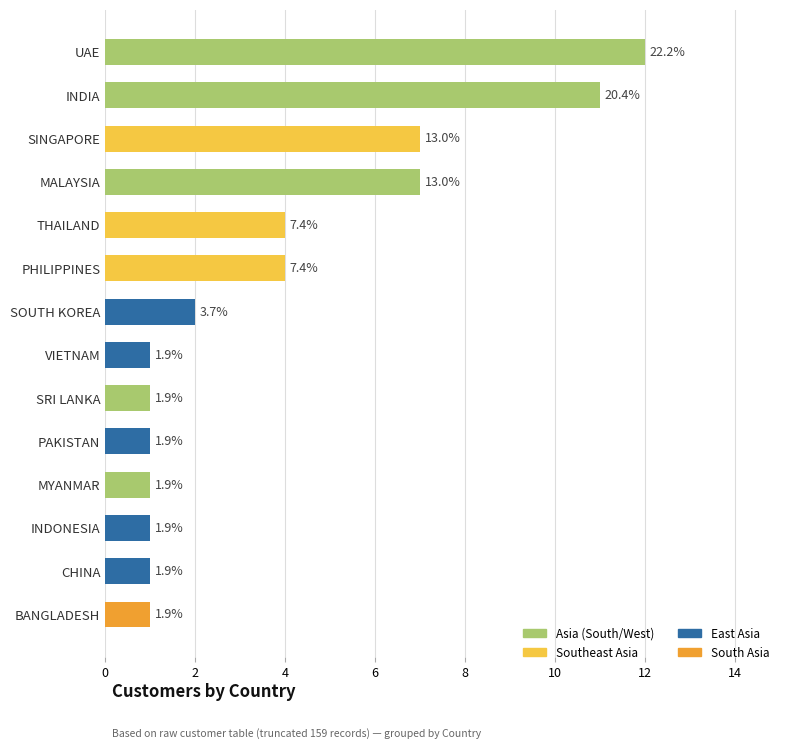

How many bars are there in total?

14